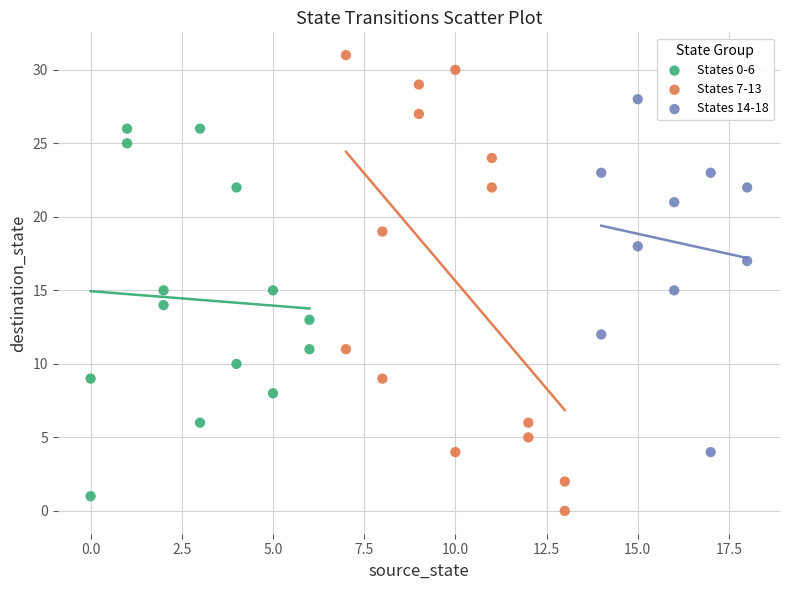

Which series has the widest spread of Y values?

States 7-13